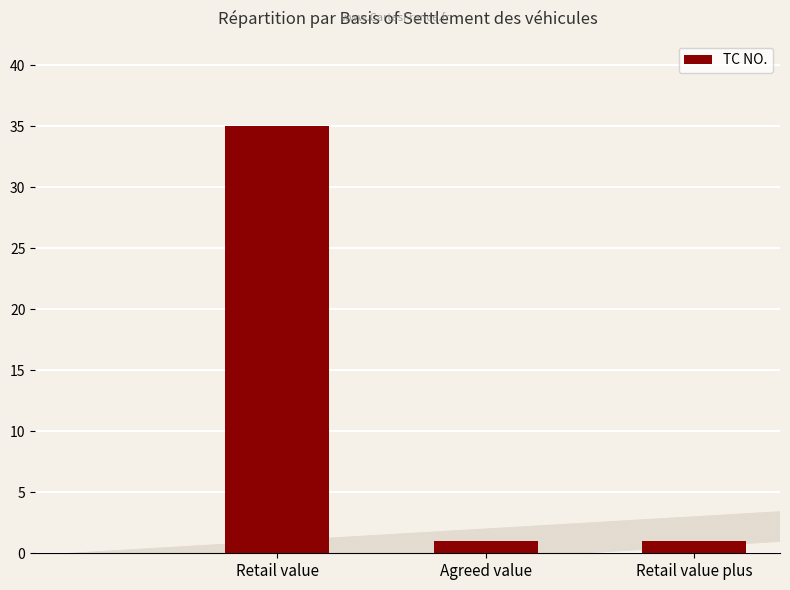

What is the difference between the maximum and second lowest values?

34